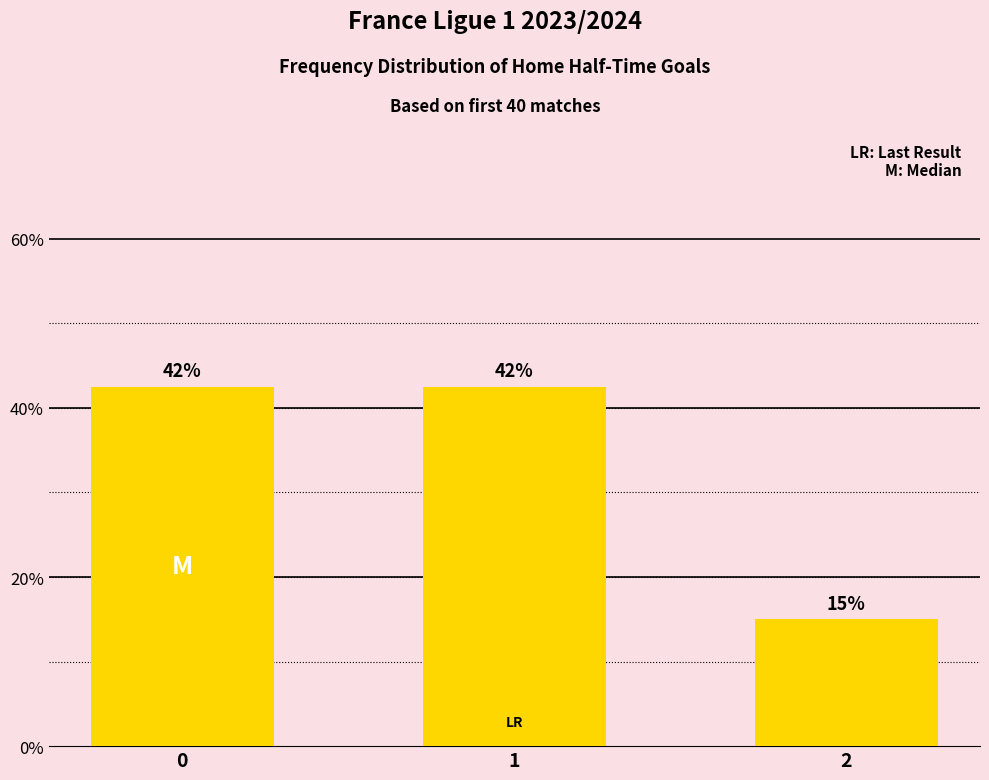

Does the chart contain any negative values?

No